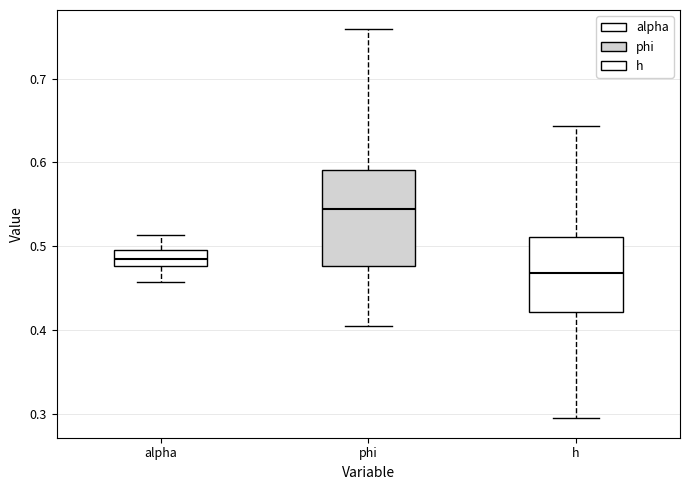

Which box is the tallest, from its lower edge to its upper edge?

phi